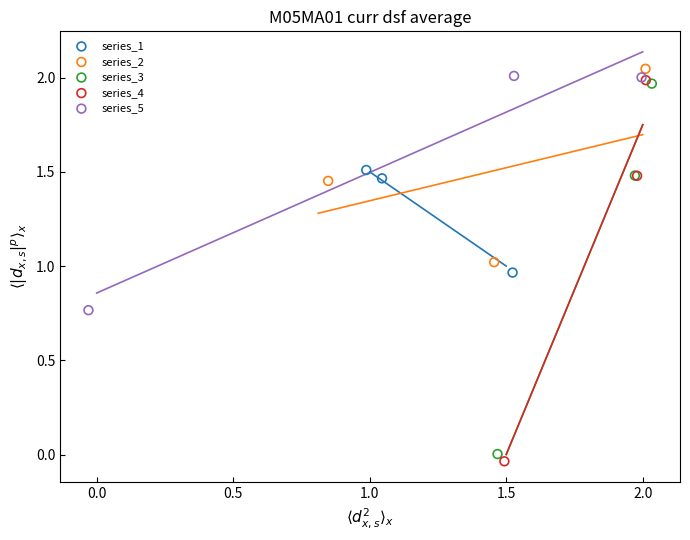

Which series has the largest Y range (max minus min)?

series_4